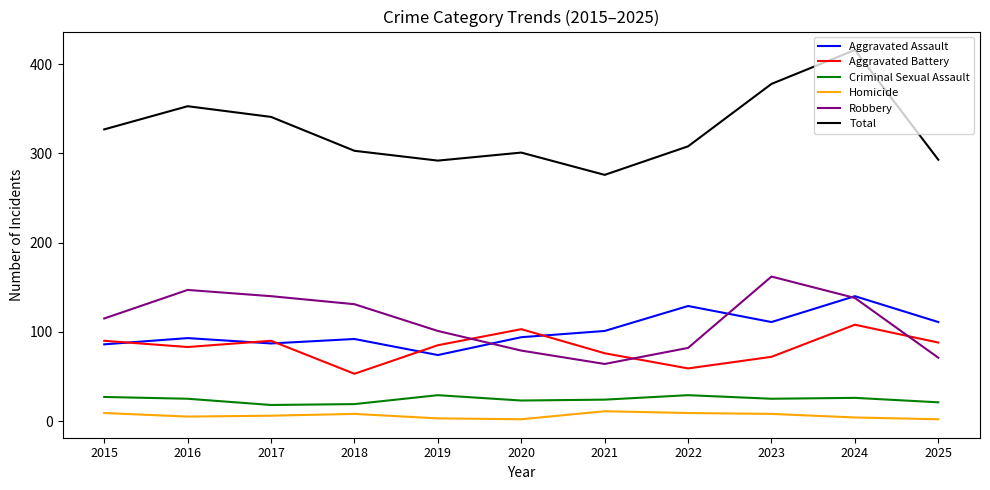

True or false: Criminal Sexual Assault and Aggravated Assault cross at least once.

False